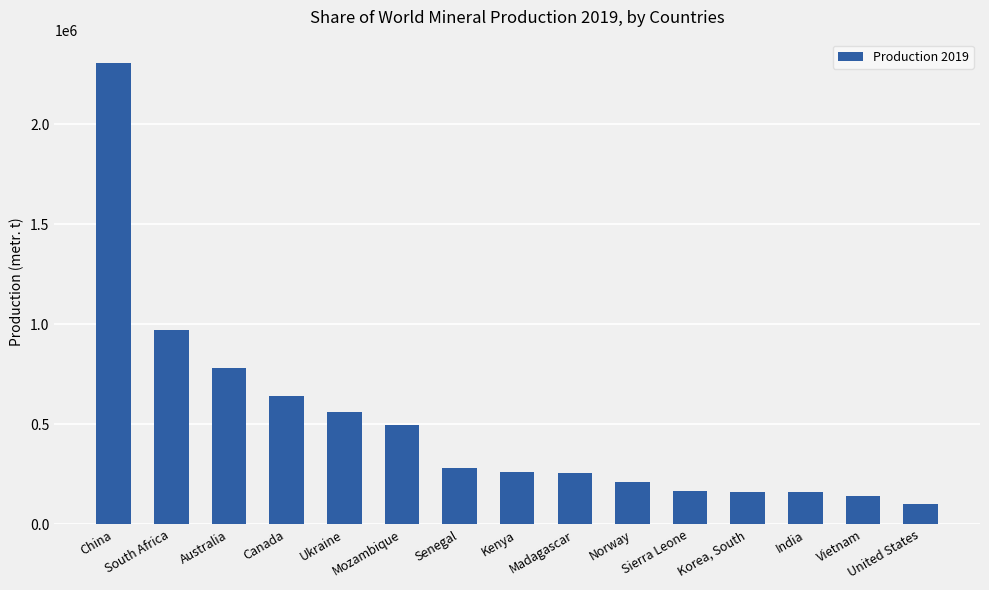

Approximately how many times larger is the value at United States compared to Senegal?

0.4